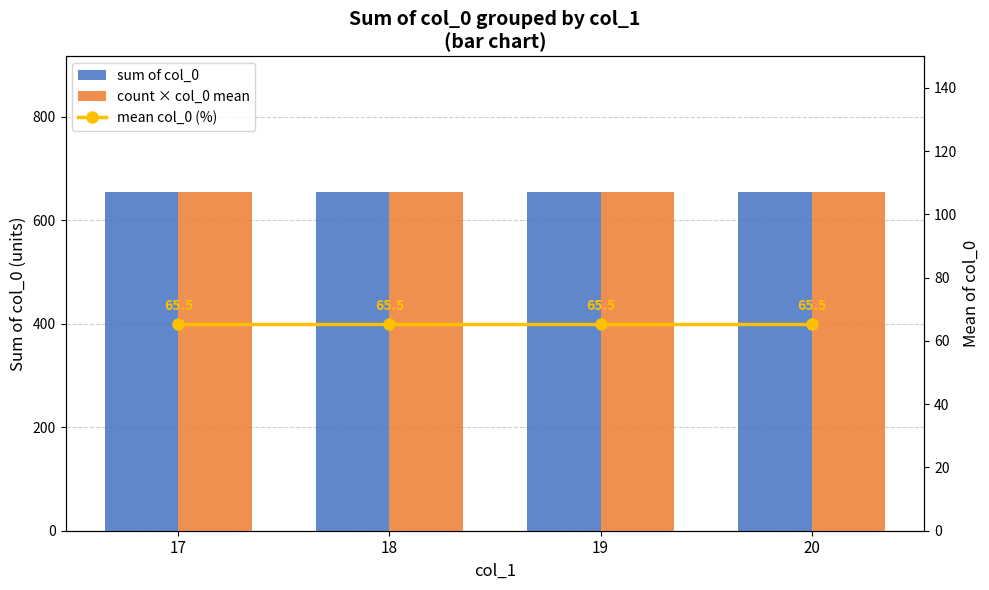

Which series changed the most between 17 and 18?

sum of col_0